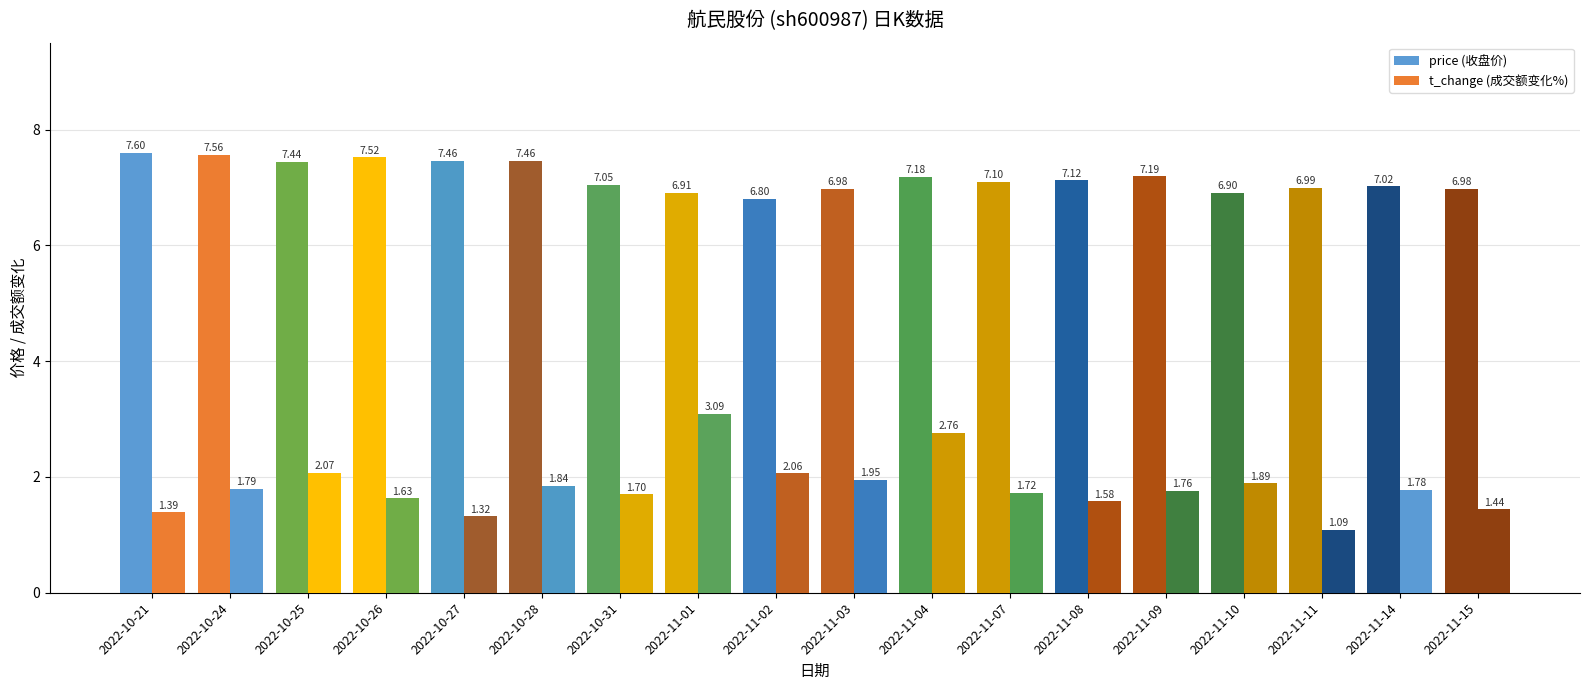

What position from the right is 2022-11-08?

6